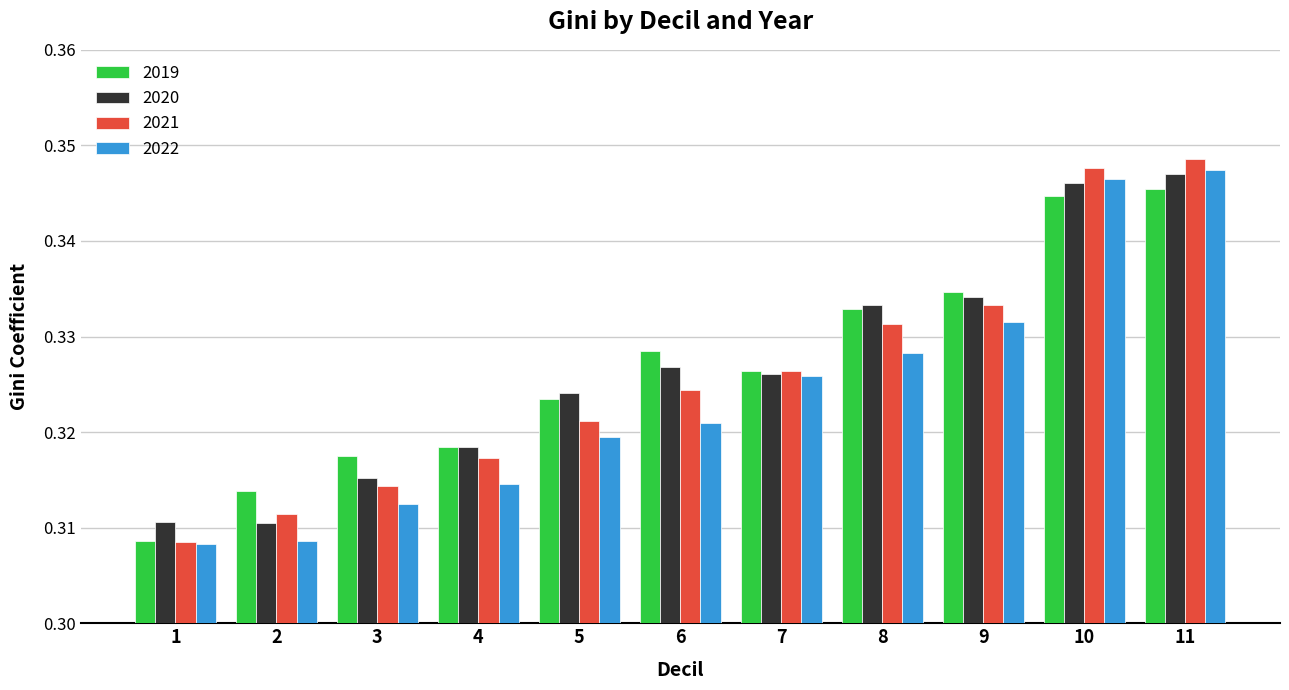

What is the total value across all series at 4?

1.3